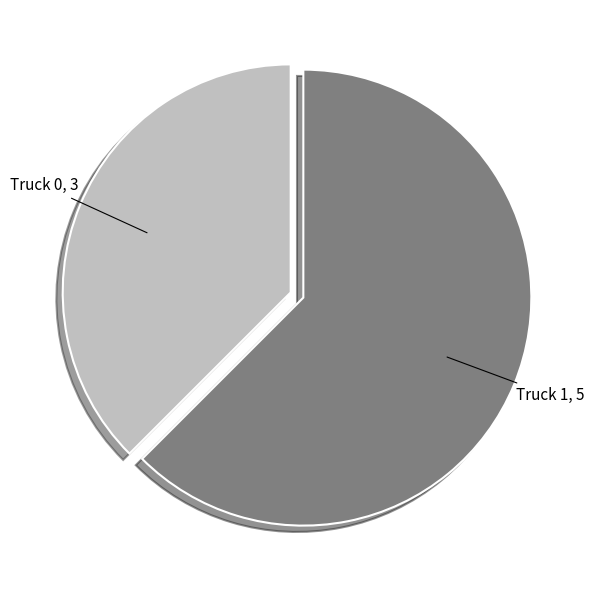

Is there a majority slice in this chart?

Yes